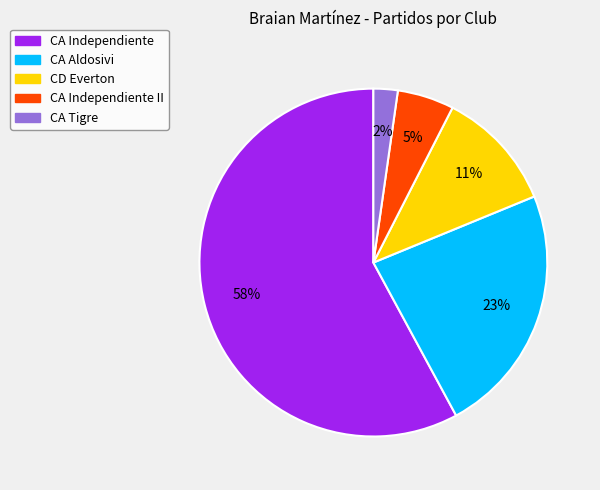

To the nearest percent, what is the average slice percentage?

20%